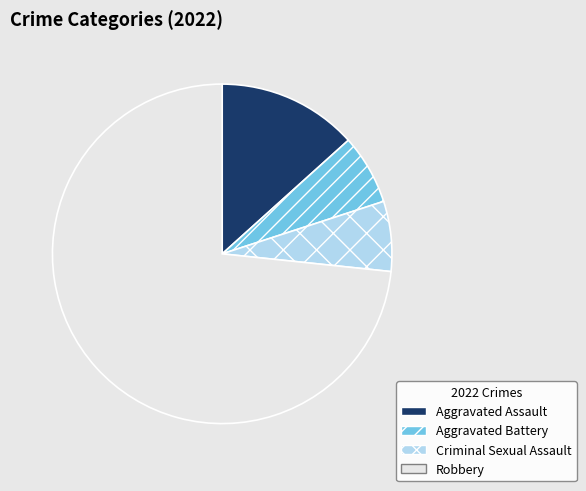

True or false: Robbery accounts for 73% of the total.

True